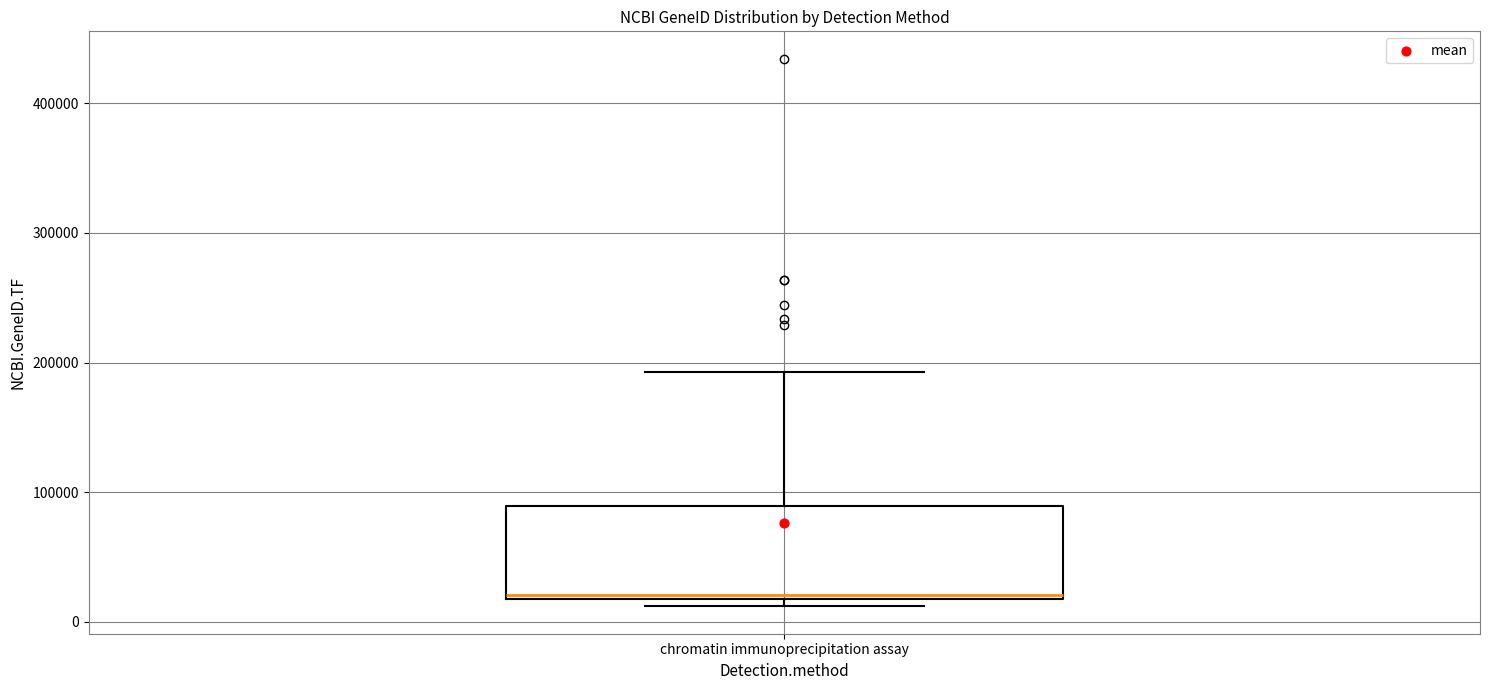

Where is the lower edge of the box for chromatin immunoprecipitation assay on the y-axis? The values are not printed on the chart, so give them approximately, as read against the axis.

20000